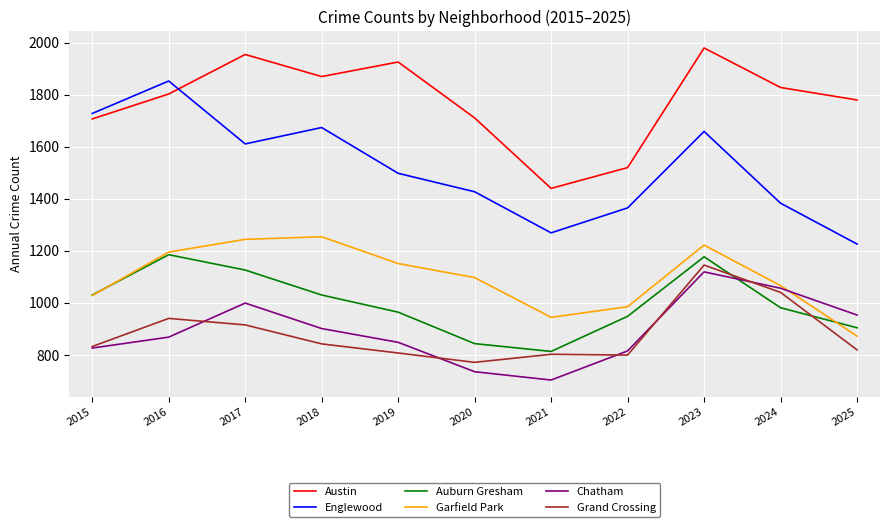

At which label is Chatham closest to 911?

2018